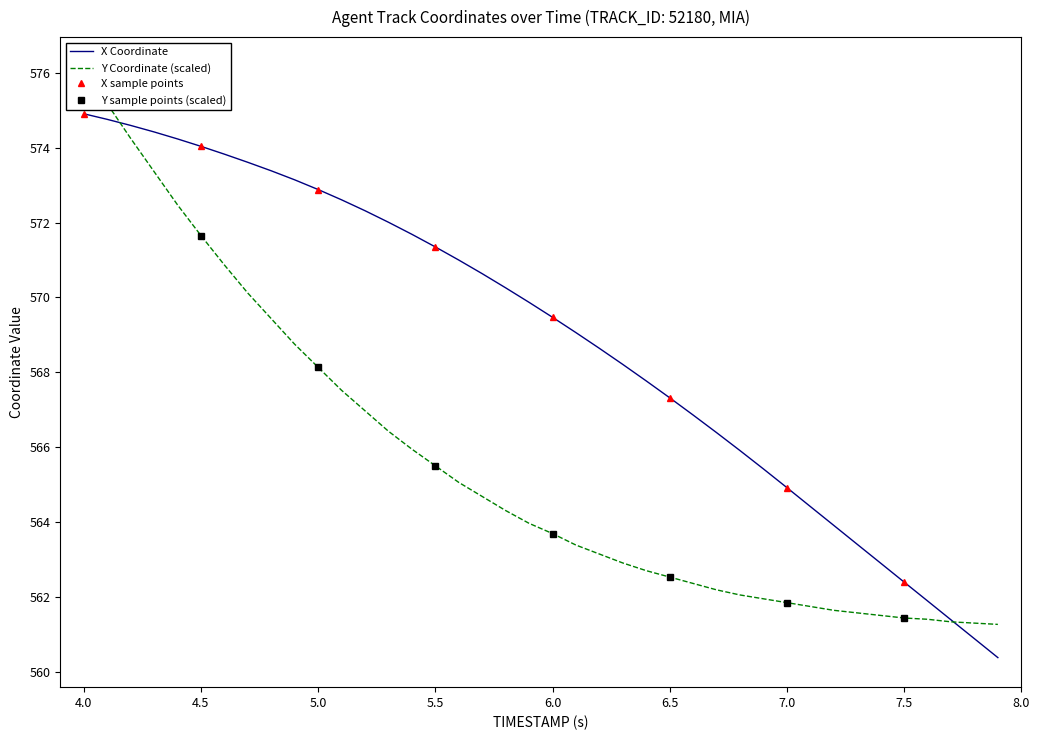

Which series ends up on top after the final intersection of Y and X?

Y